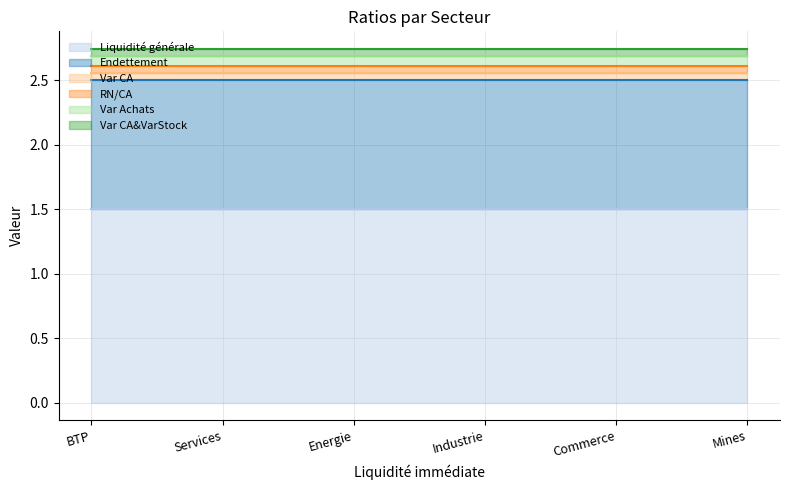

How many lines are shown in the chart?

6